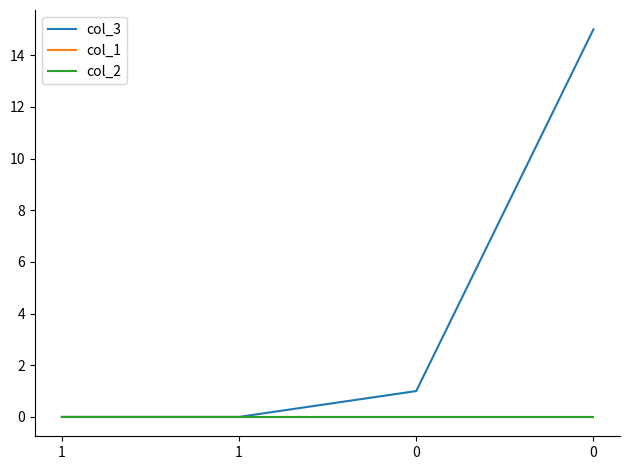

Does the chart display data point markers on the line(s)?

No